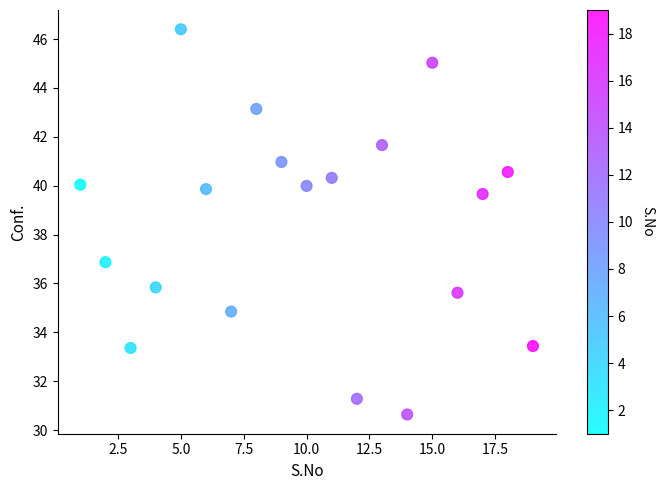

What is the range of X values (max minus min)?

18.0